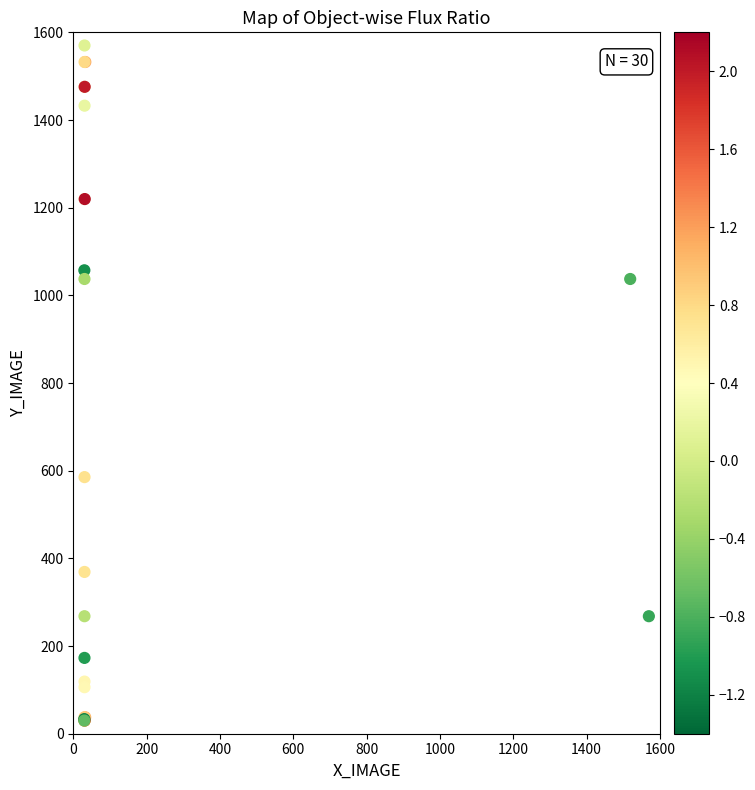

What Y value in the scatter plot is closest to 800?

585.4